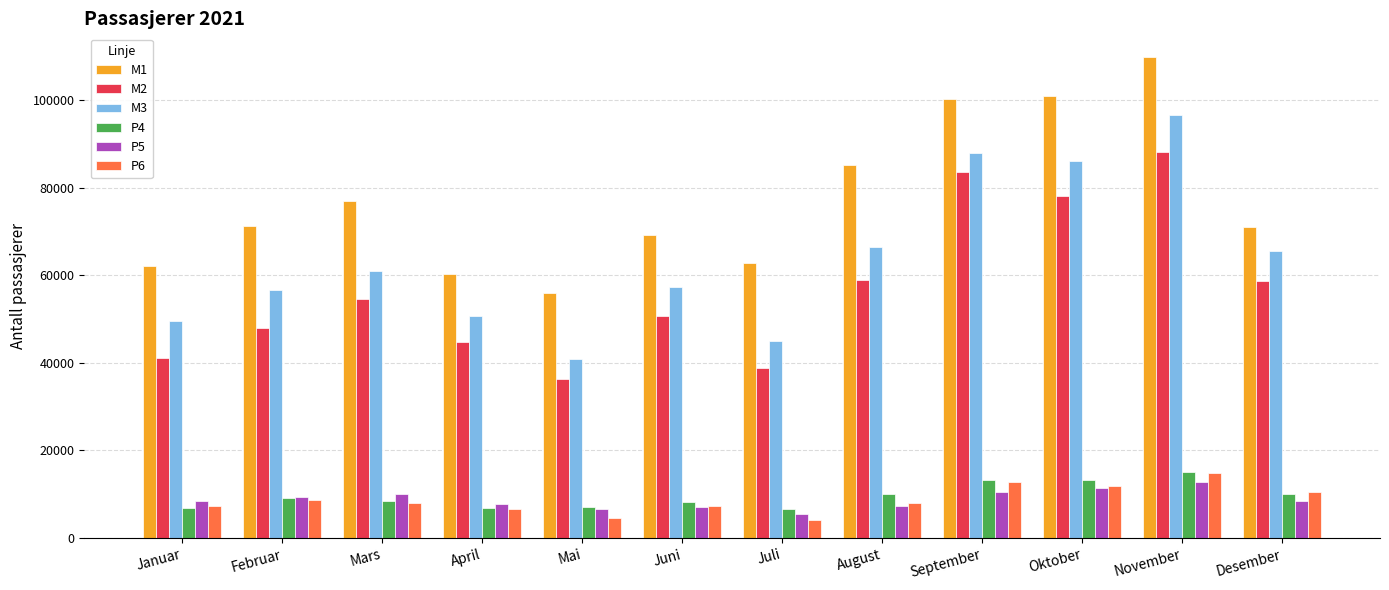

Which series has the largest range (max minus min)?

M3